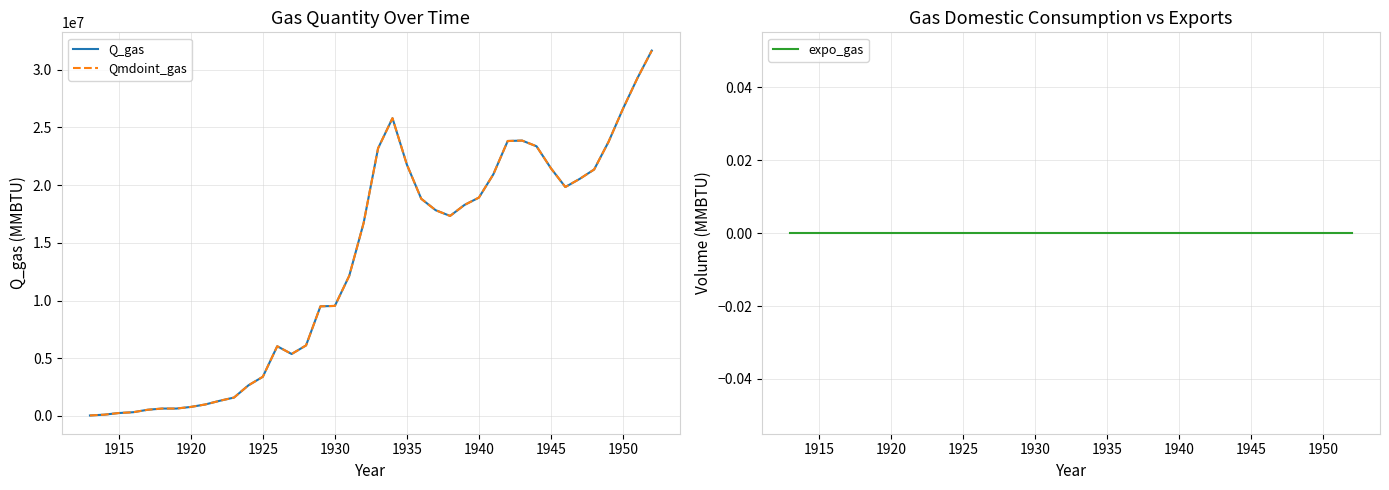

What is the greatest value displayed?

31664100